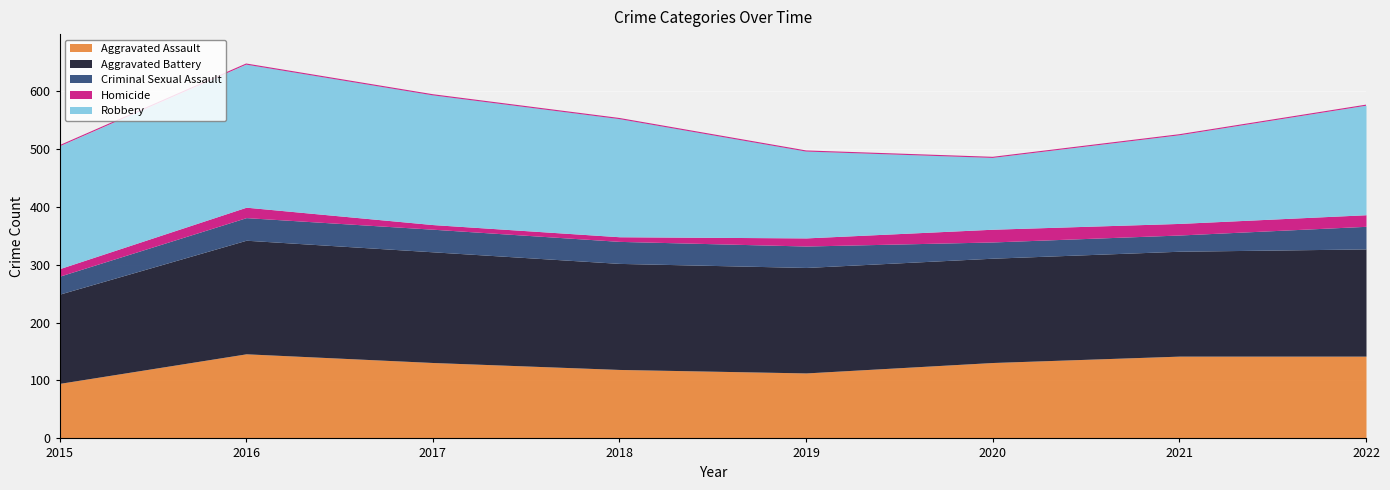

Which series has the largest total across all categories?

Robbery